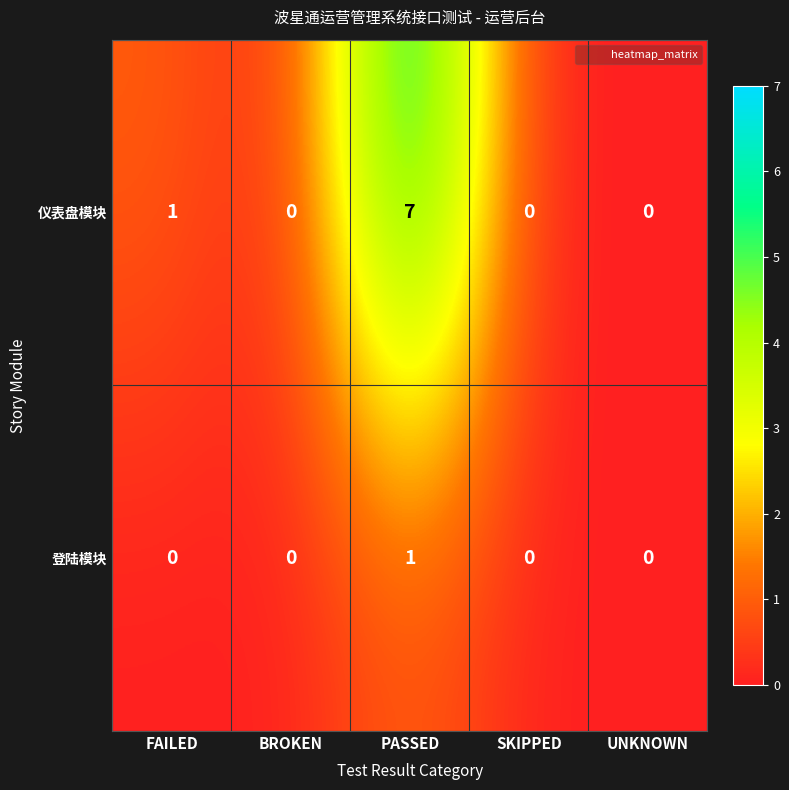

List the series in order of their peak value, highest first.

仪表盘模块, 登陆模块